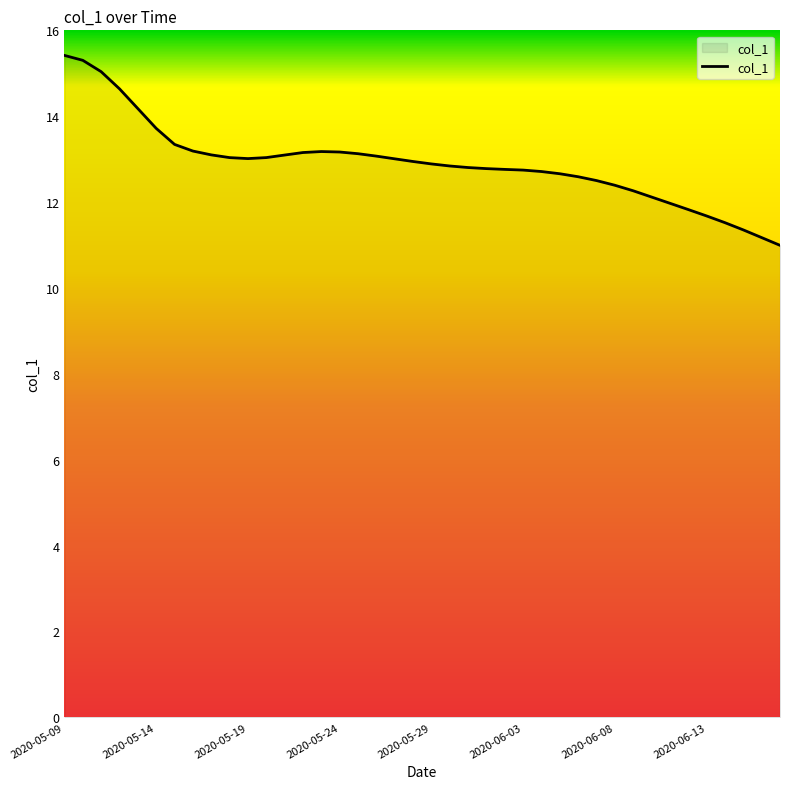

What is the greatest value displayed?

15.4